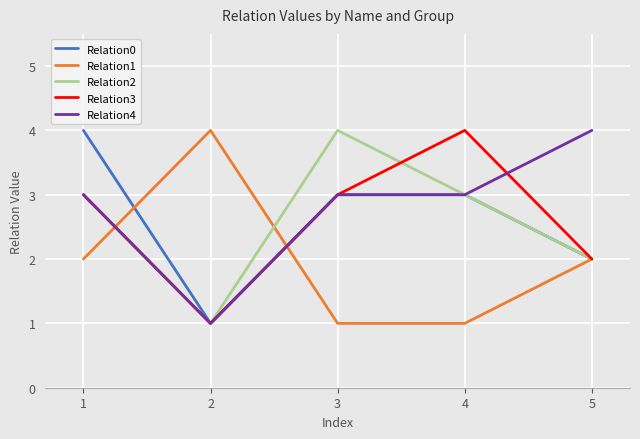

What are all the series names shown in the legend?

Relation0, Relation1, Relation2, Relation3, Relation4